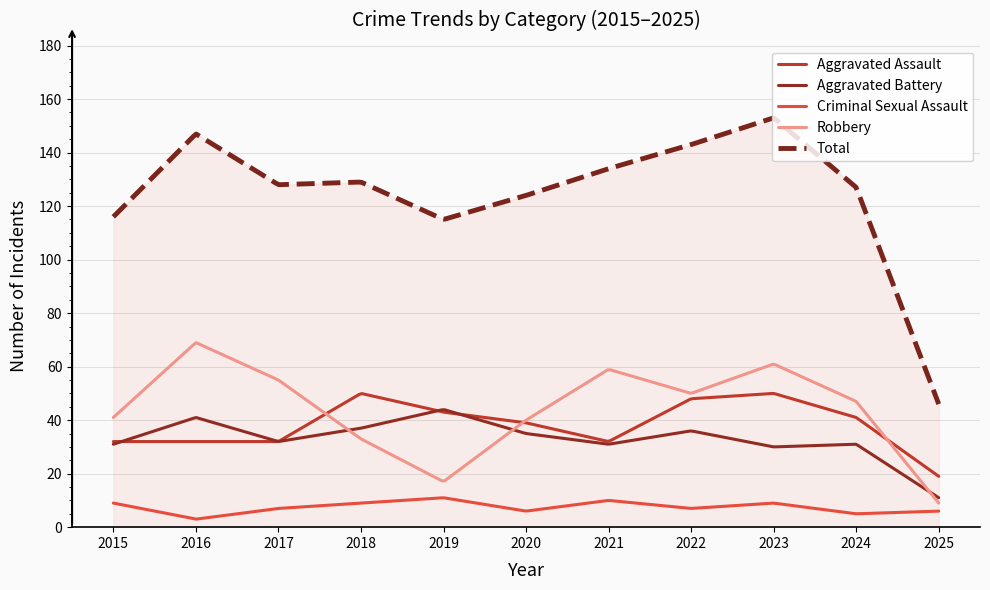

Which series has the largest total across all categories?

Total